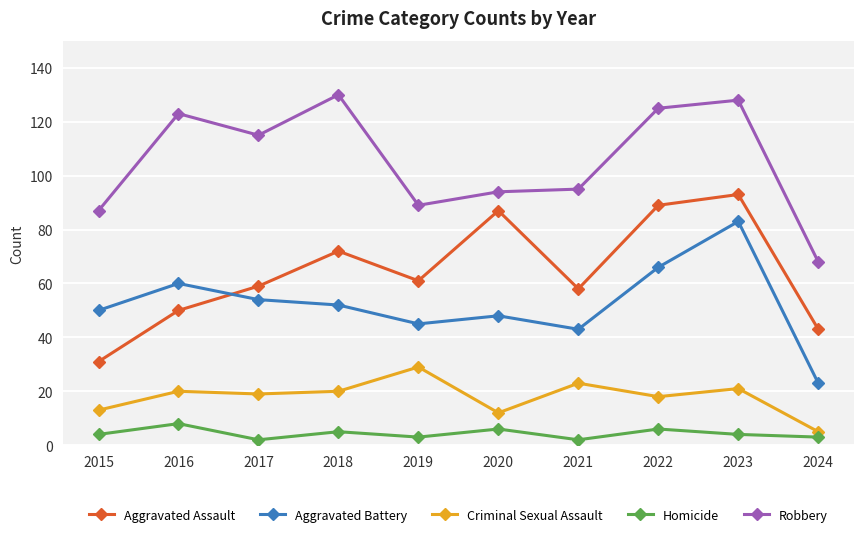

What is the value of the Homicide point at the 10th from the left?

3